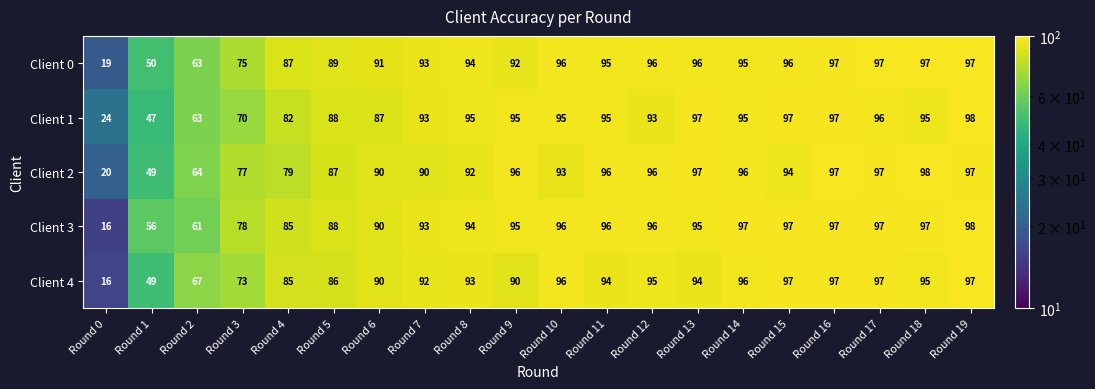

Is the value of Client 4 at Round 11 greater than the value of Client 0 at Round 17?

No